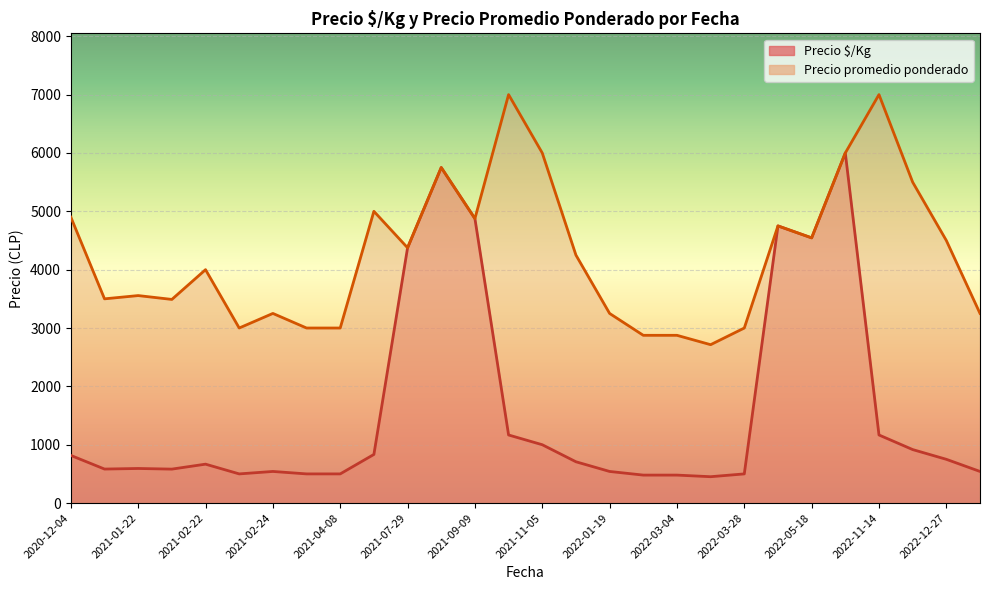

What is the difference between the highest and lowest values at 2021-02-24?

2708